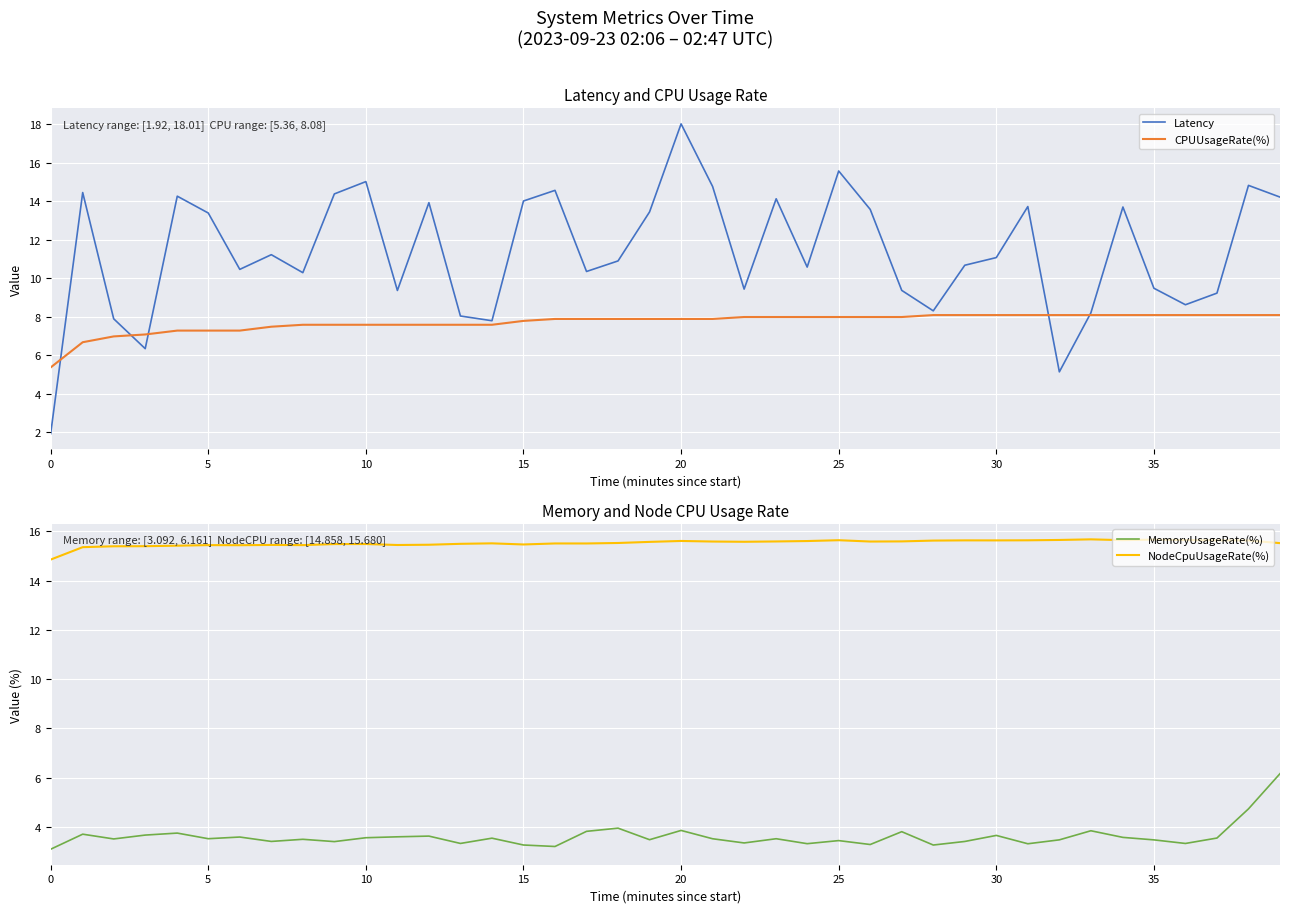

The Latency series shows 15.6 at 25. True or false?

True